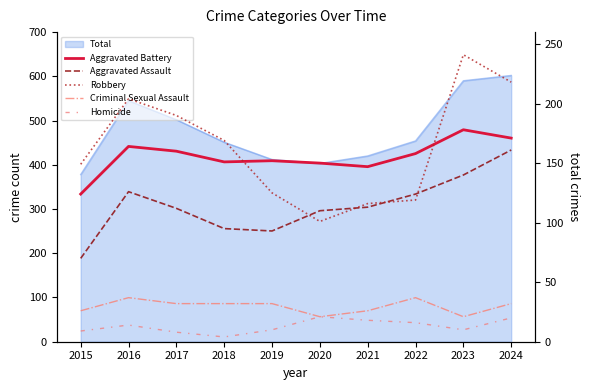

How many categories are shown in the chart?

10